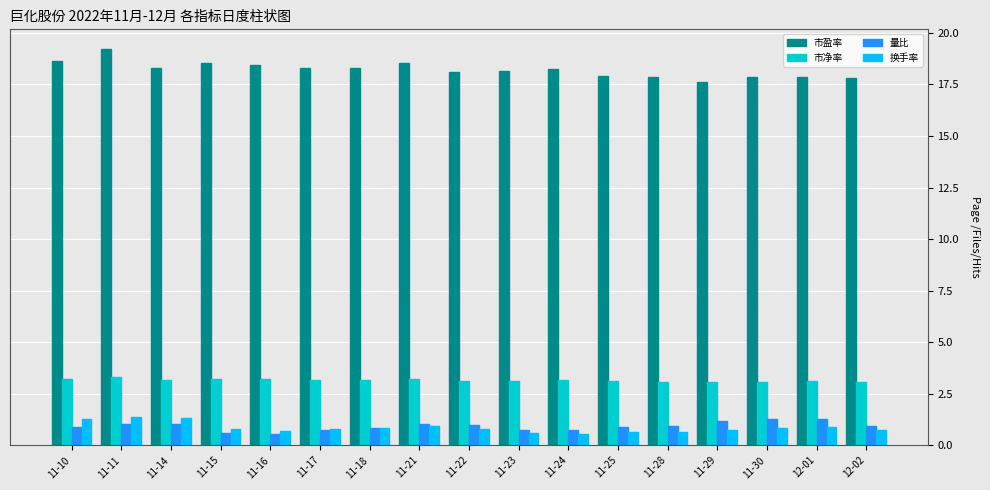

What position from the right is 11-22?

9